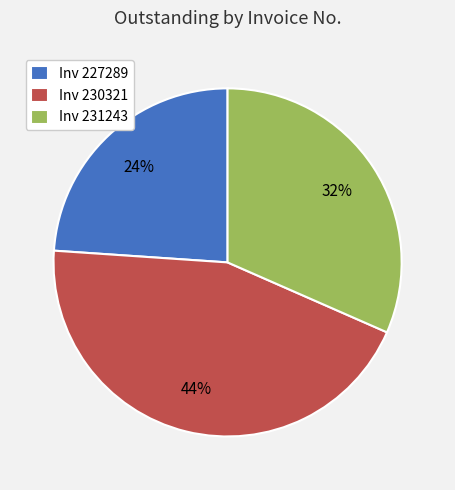

Does Inv 231243 account for over 50% of the chart?

No